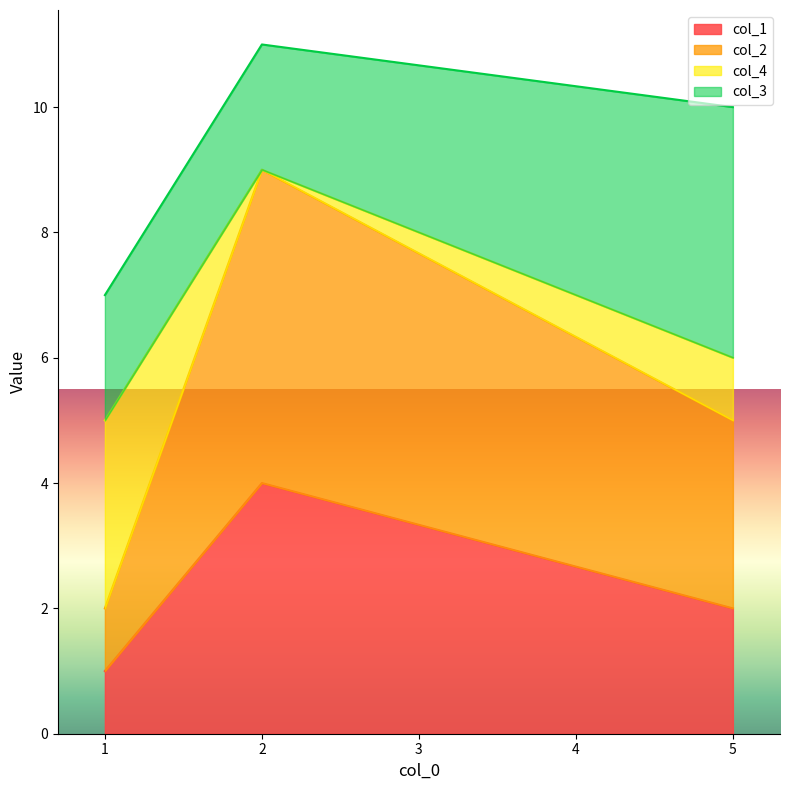

Rank the categories by col_1 value from lowest to highest.

1, 5, 2